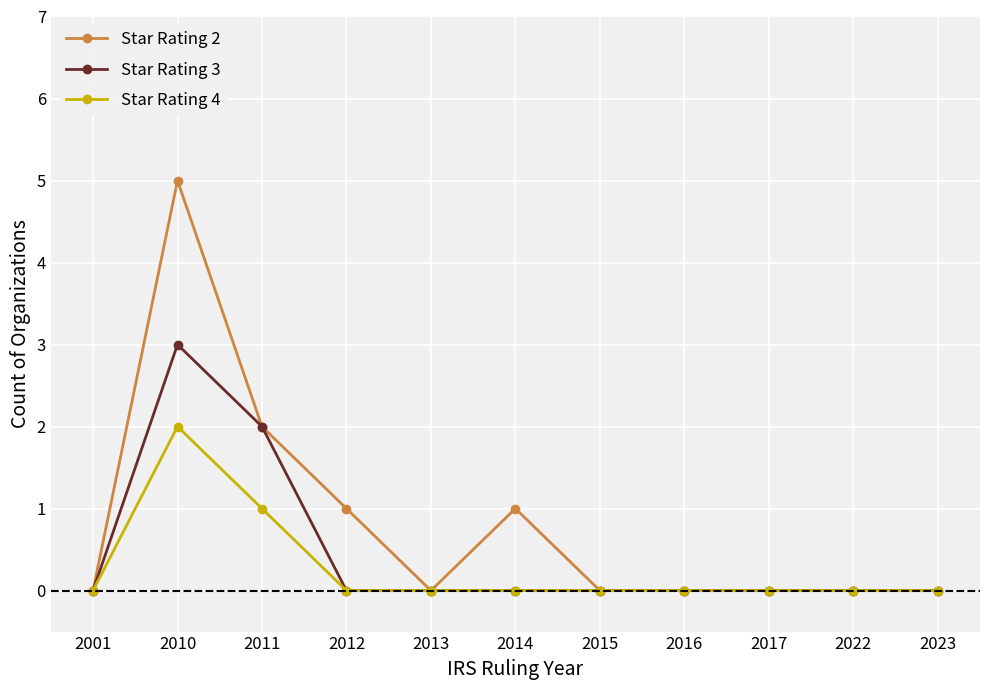

True or false: Star Rating 3 has a value of 0 at 2022.

True